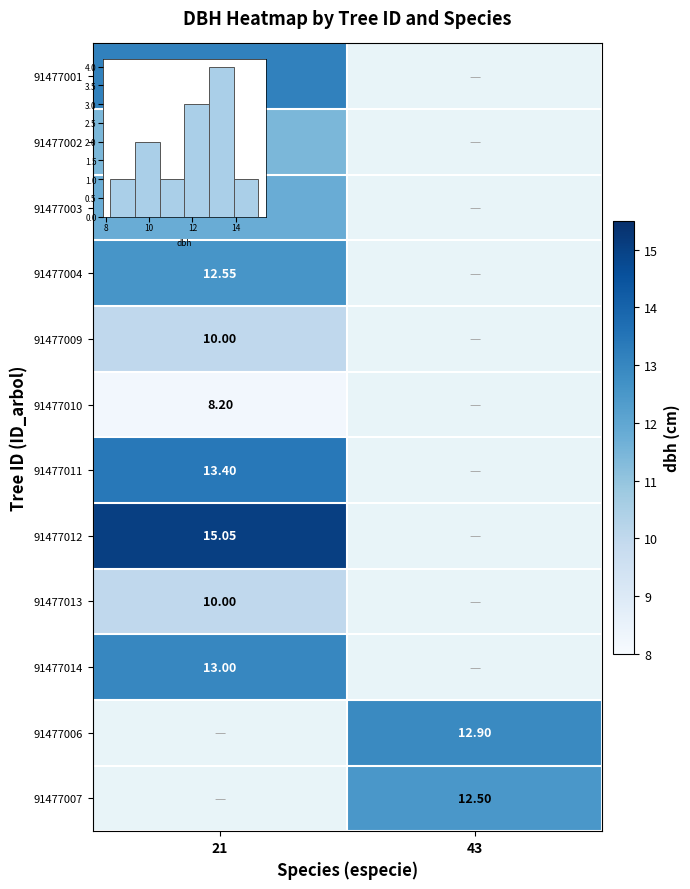

List the labels in order of row_9 value, smallest first.

21, 43